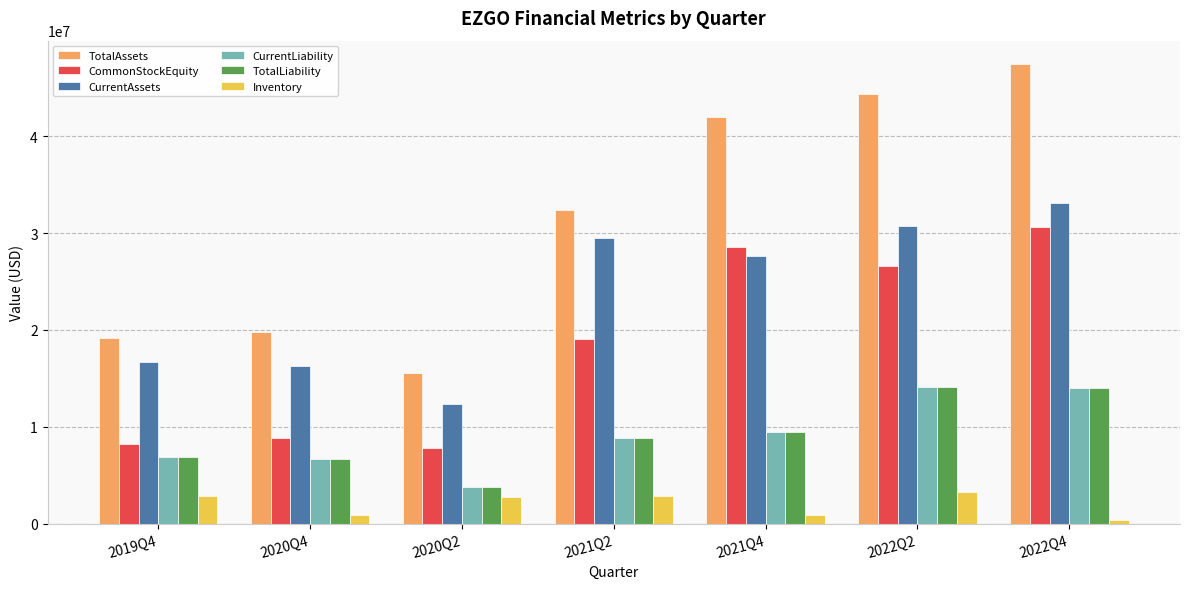

Which label corresponds to the largest value in the chart?

2022Q4